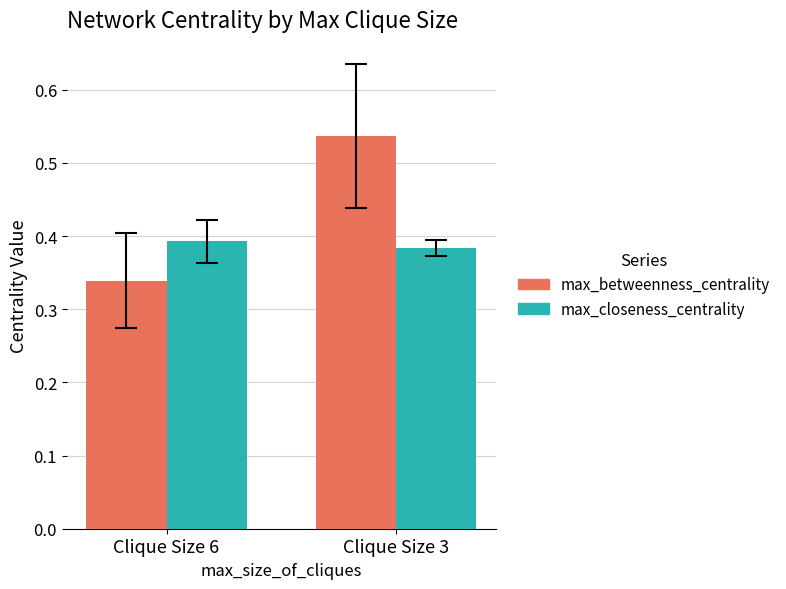

Rank the categories by max_betweenness_centrality value from lowest to highest.

Clique Size 6, Clique Size 3